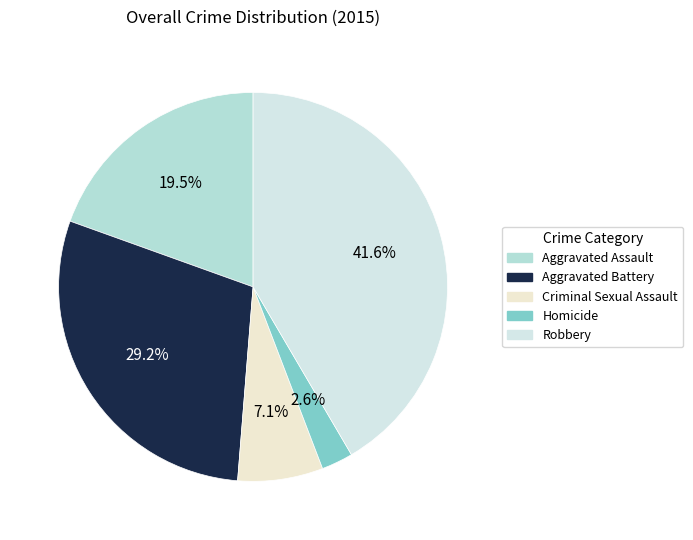

Is there a majority slice in this chart?

No